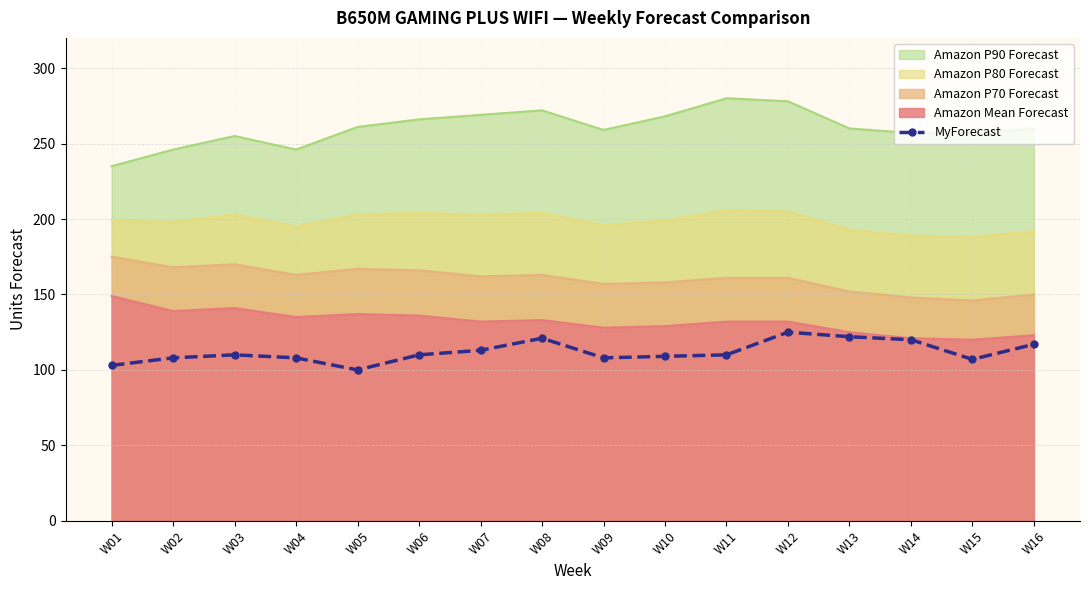

What is the spread (max minus min) of values at W16?

143